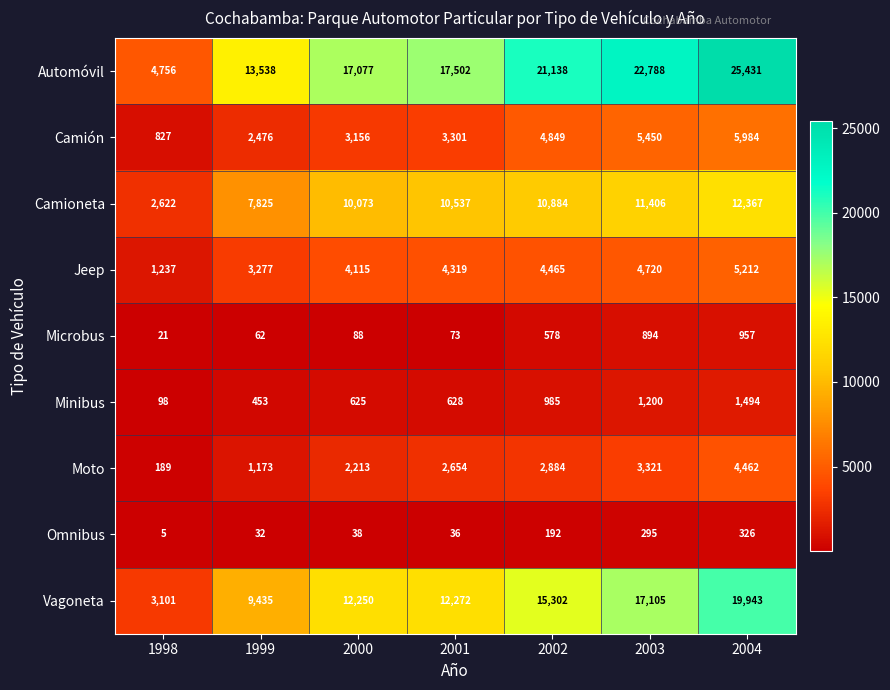

What is the total value across all series at 1999?

38271